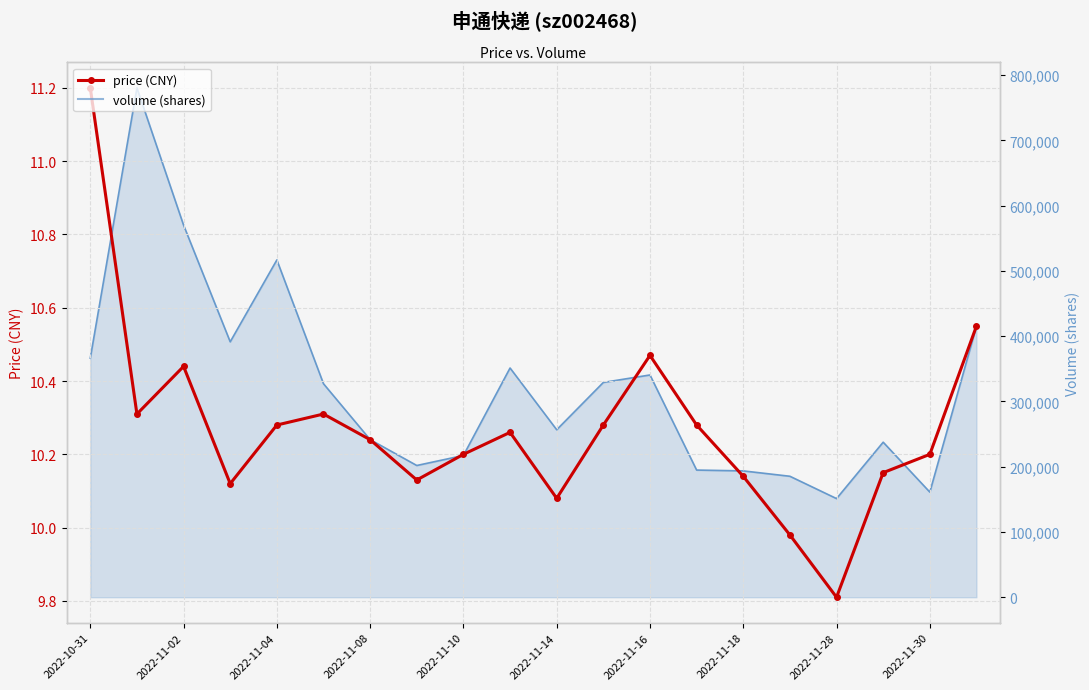

What is the smallest value displayed?

9.8